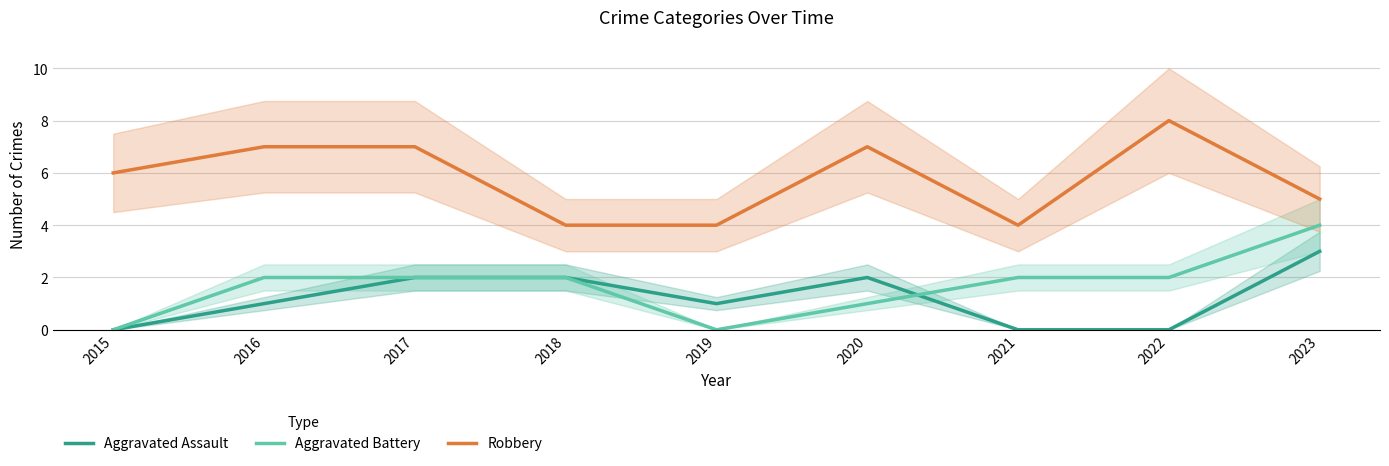

Reading left to right, what are all the values shown in this chart?

Aggravated Assault: 0	1	2	2	1	2	0	0	3
Aggravated Battery: 0	2	2	2	0	1	2	2	4
Robbery: 6	7	7	4	4	7	4	8	5